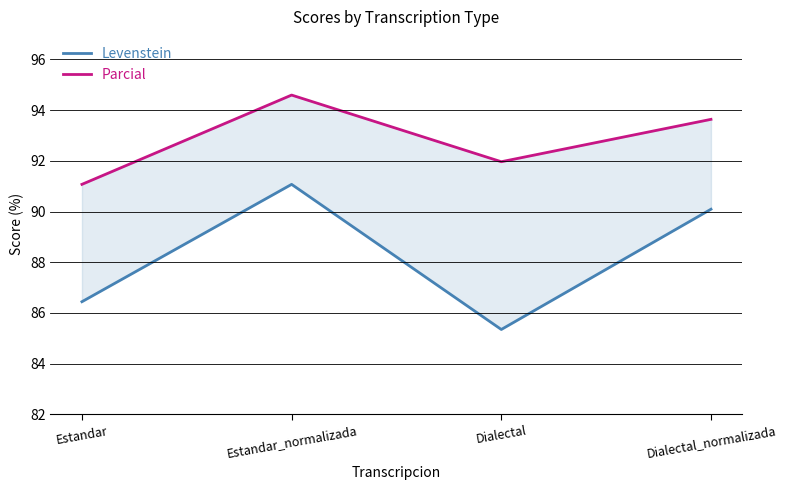

At which category does Parcial reach its first local valley?

Dialectal